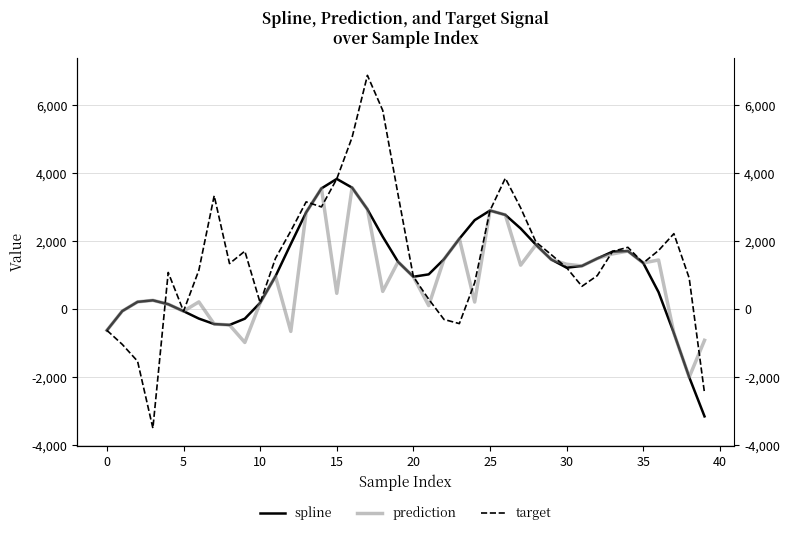

Does the chart display data point markers on the line(s)?

No